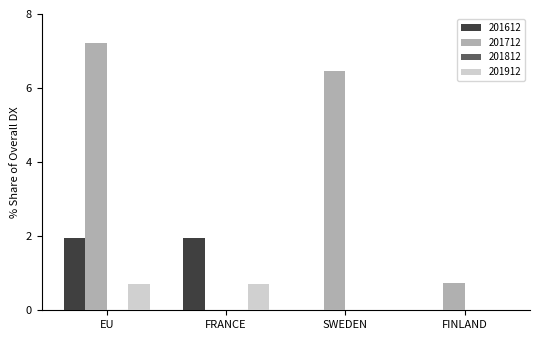

Are the bars horizontal?

No